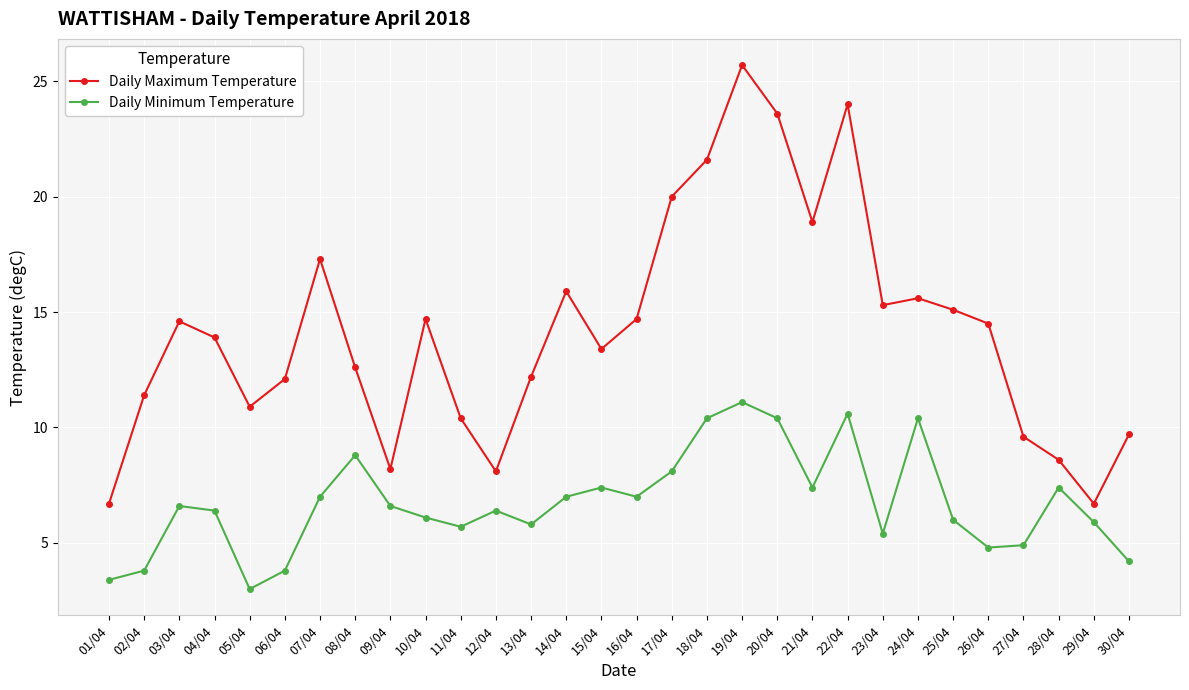

The value of Daily Minimum Temperature at 24/04 is 18.5. True or false?

False